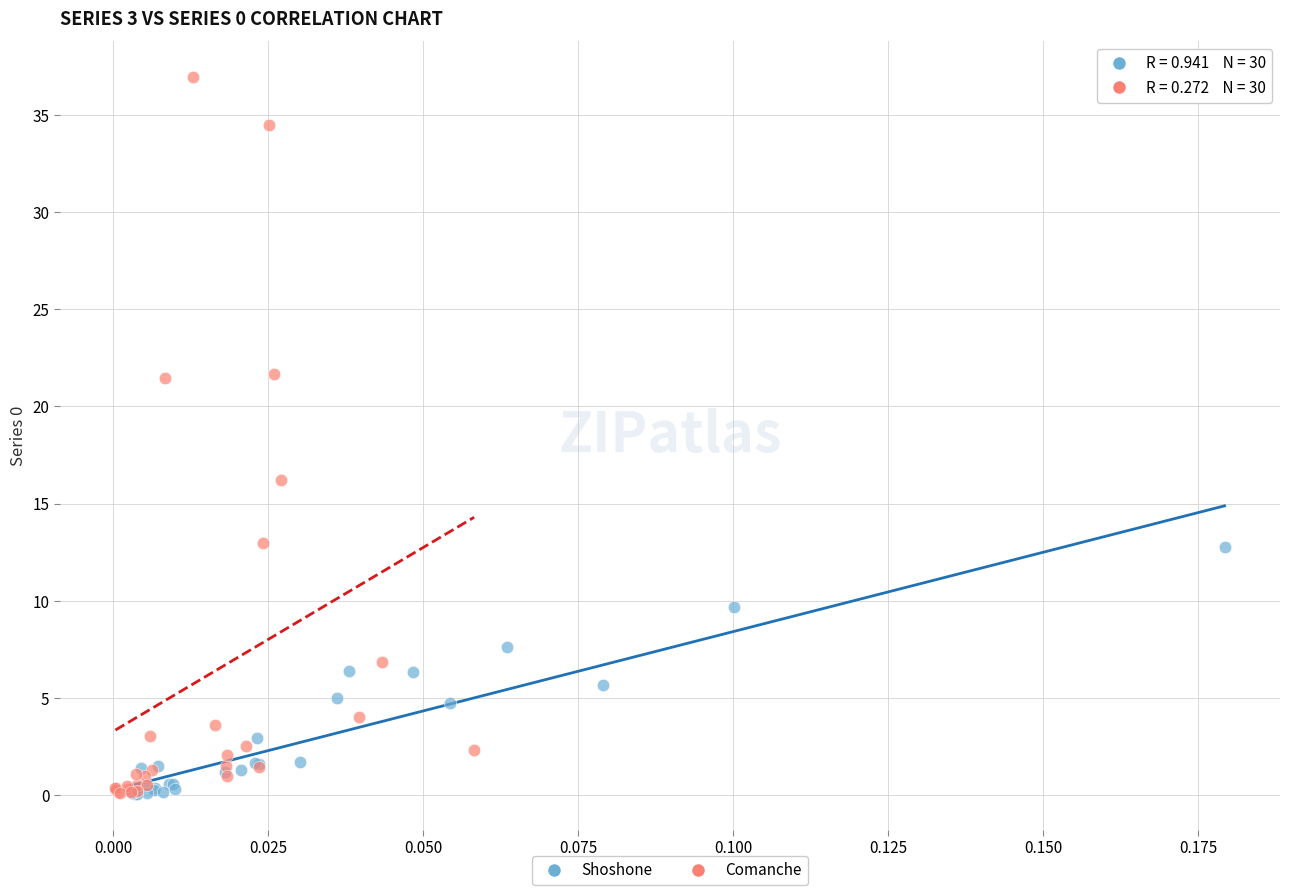

What are all the series names shown in the legend?

Shoshone, Comanche